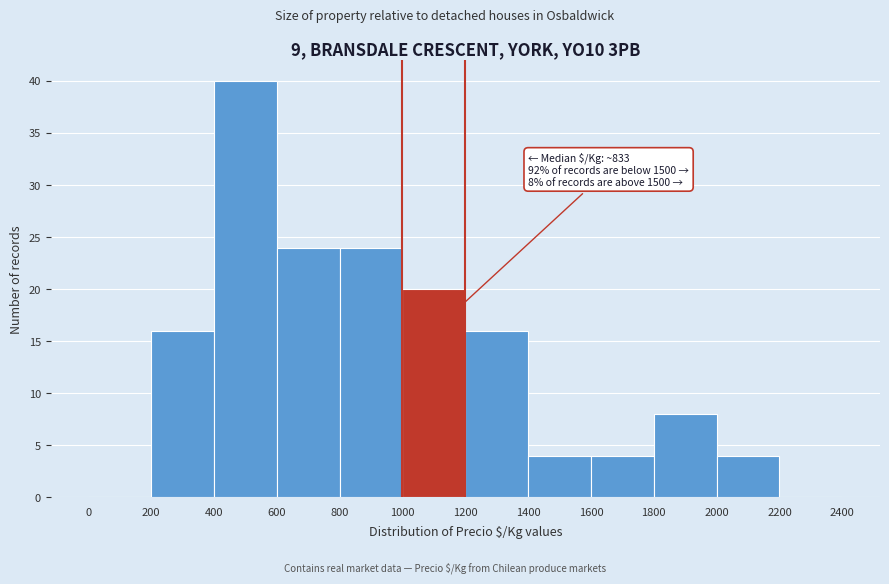

Over which range of the x-axis is the bar tallest?

400 to 600